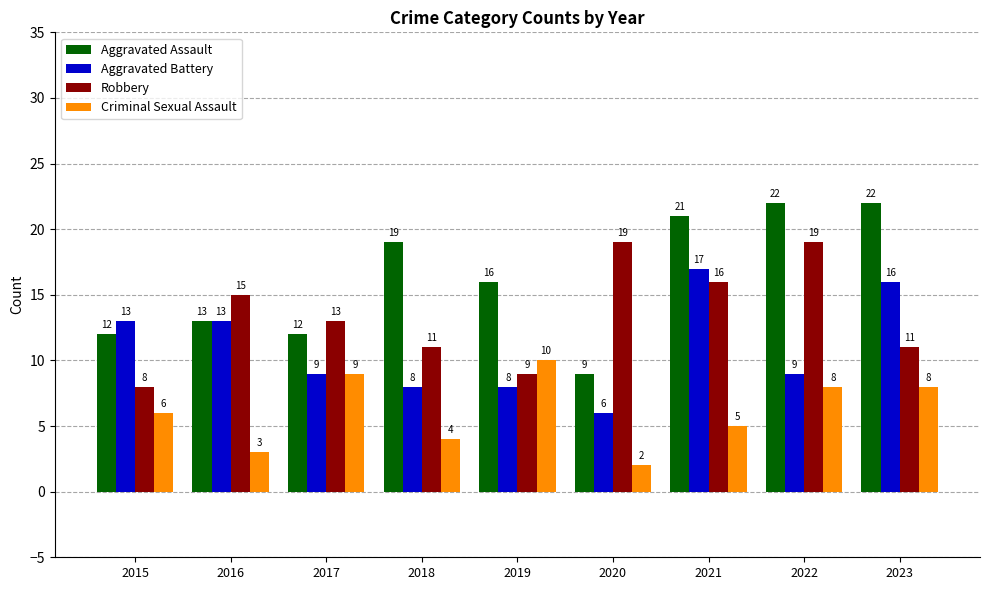

Reading right to left, transcribe all the data shown in this chart.

Aggravated Assault: 22	22	21	9	16	19	12	13	12
Aggravated Battery: 16	9	17	6	8	8	9	13	13
Robbery: 11	19	16	19	9	11	13	15	8
Criminal Sexual Assault: 8	8	5	2	10	4	9	3	6